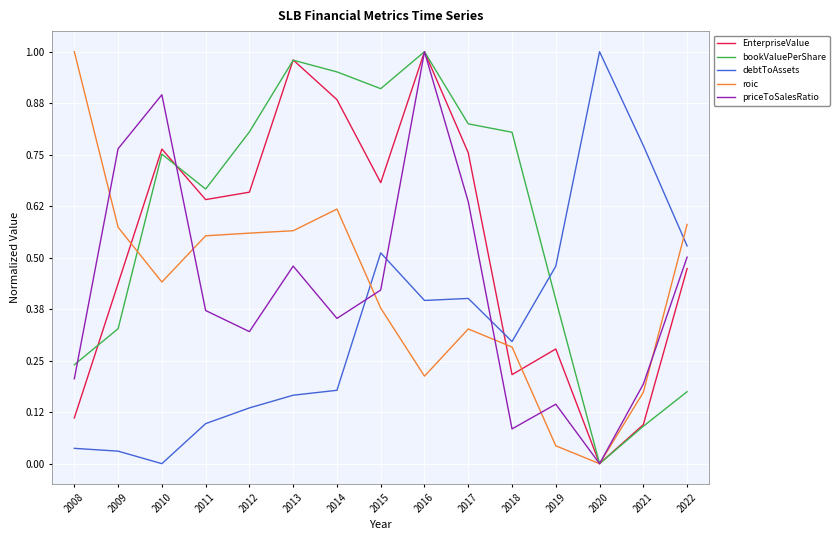

Does the chart have visible grid lines?

Yes